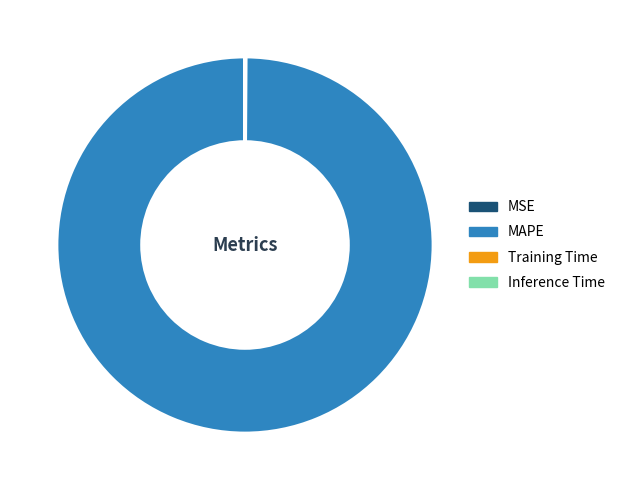

Does MAPE represent more than half of the total?

Yes